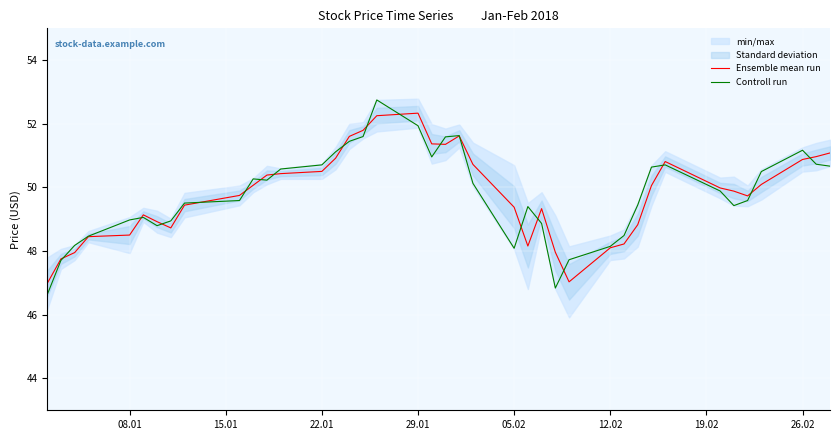

What value does the Ensemble mean run series have at 22.01?

50.5